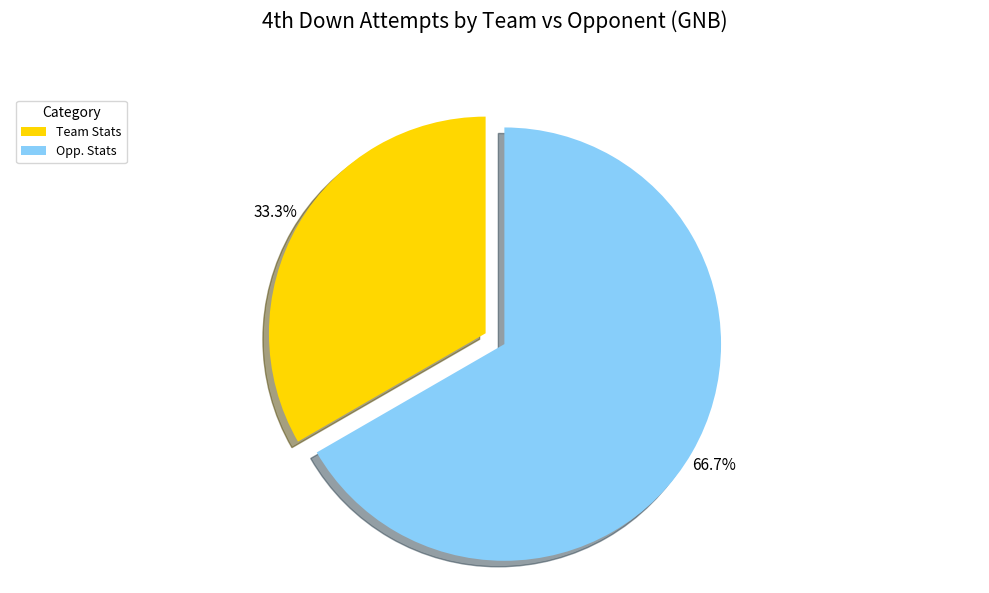

To the nearest percent, what is the difference between the largest and smallest slice percentages?

33%